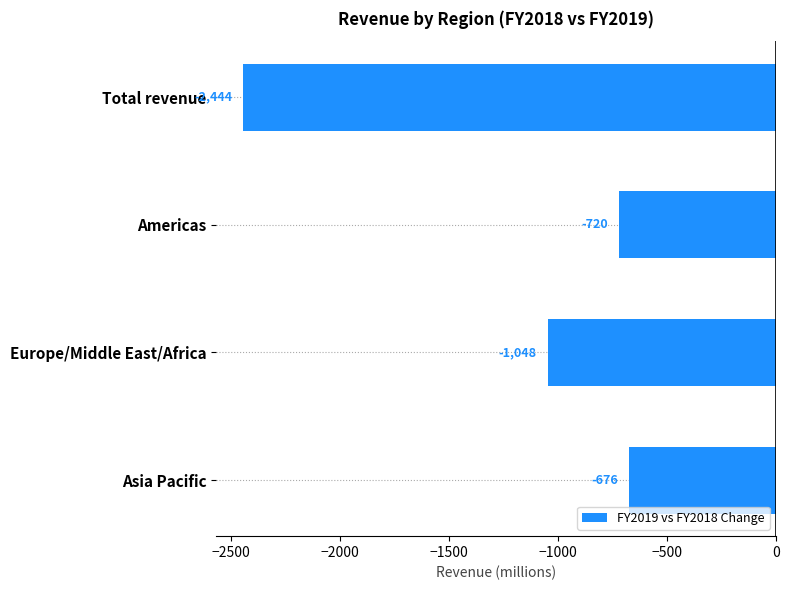

Are the bars horizontal?

Yes